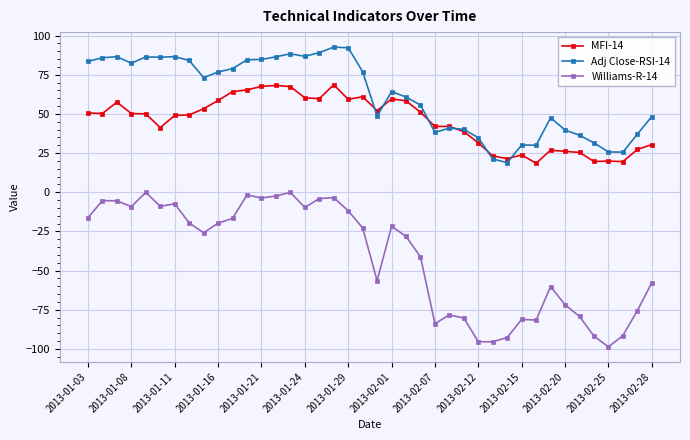

True or false: Adj Close-RSI-14 and Williams-R-14 intersect in this chart.

False